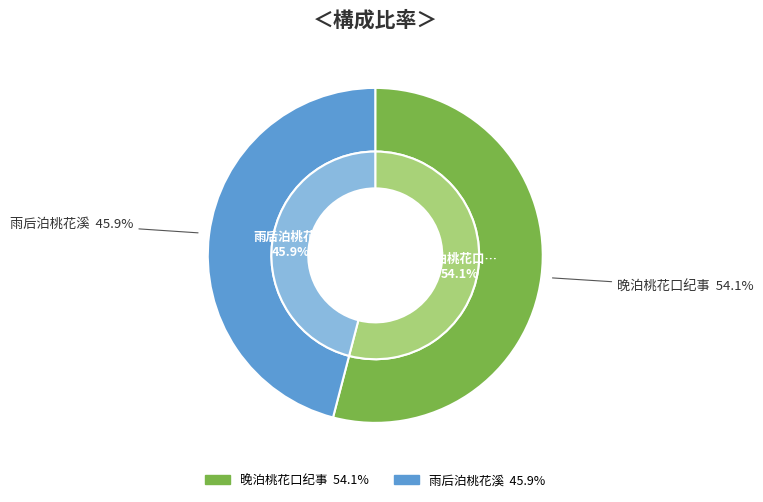

Which slice is the smallest?

雨后泊桃花溪